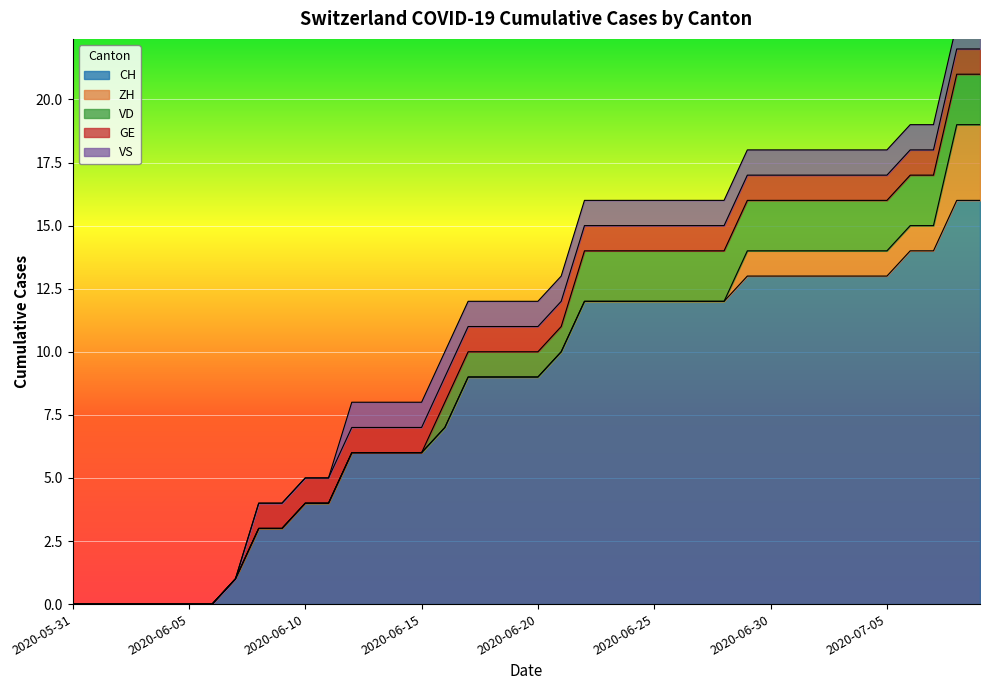

True or false: VS and VD cross at least once.

False